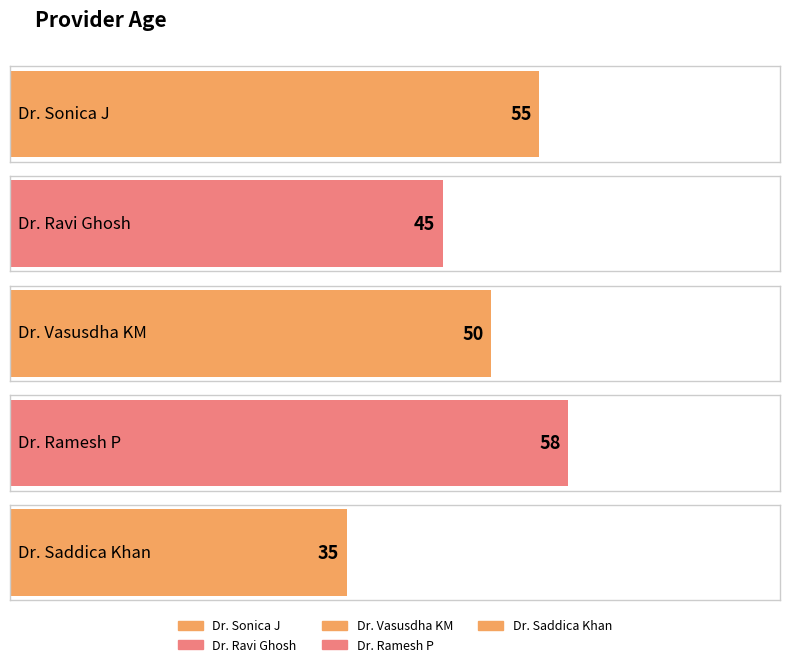

Where does the data first go above 50?

Dr. Sonica J